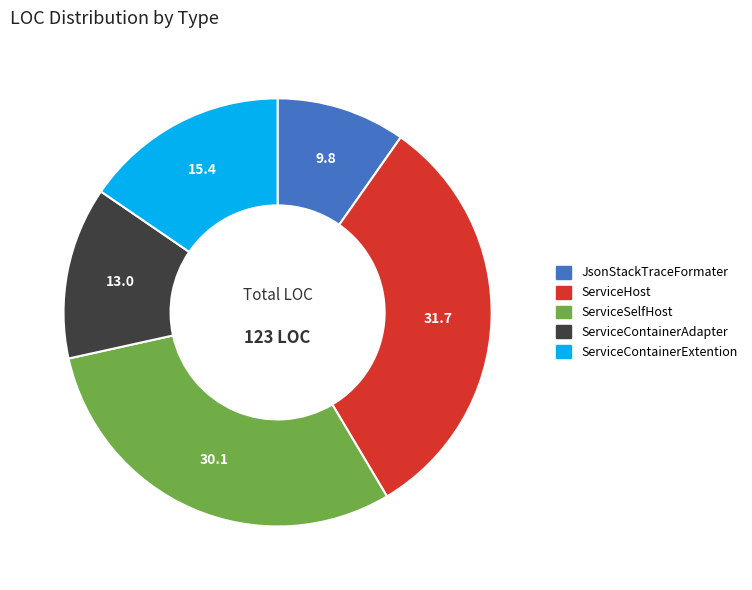

Is it true that ServiceSelfHost is 30% of the pie?

True